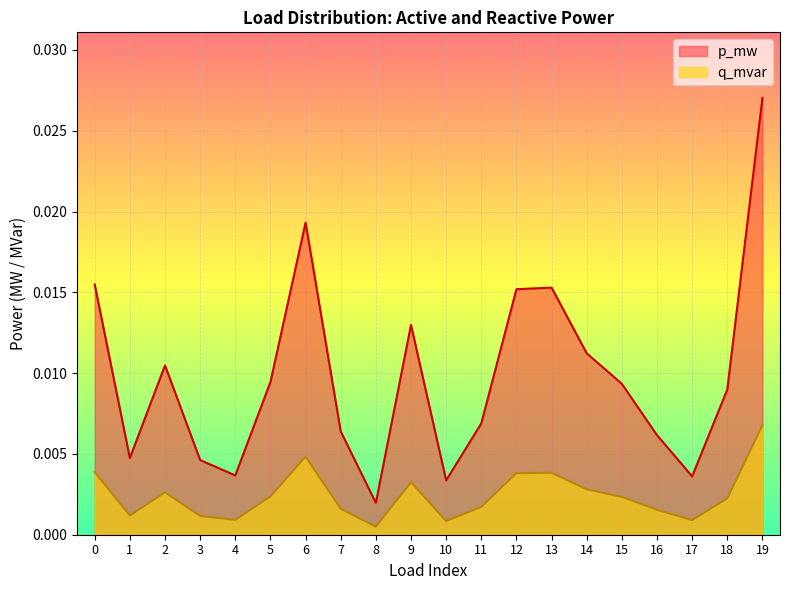

At which category does the chart reach its minimum across all series?

8